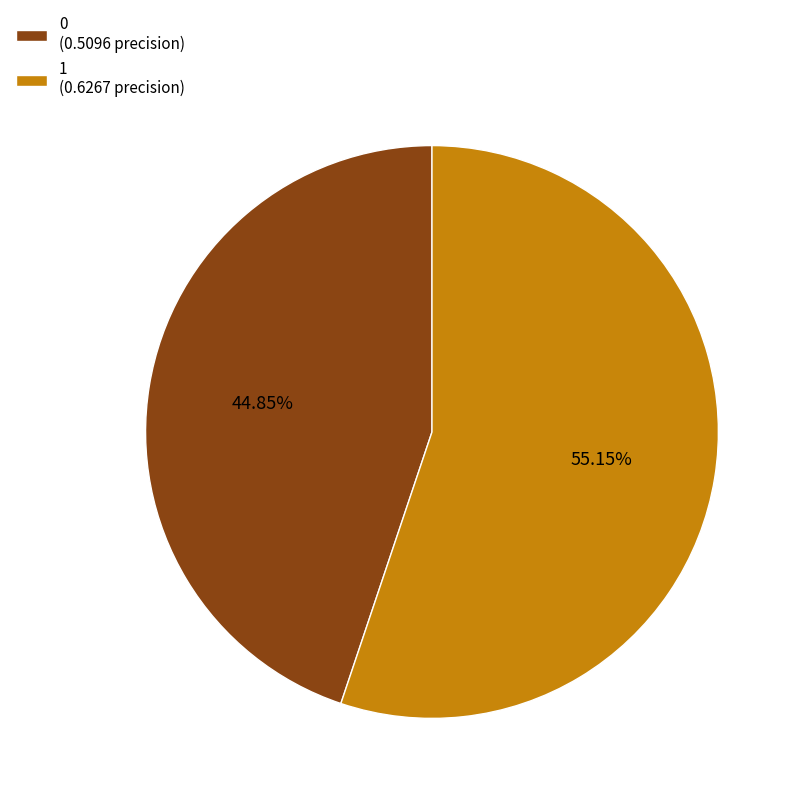

To the nearest percent, what is the difference between the 1 and 0 slice percentages?

10%